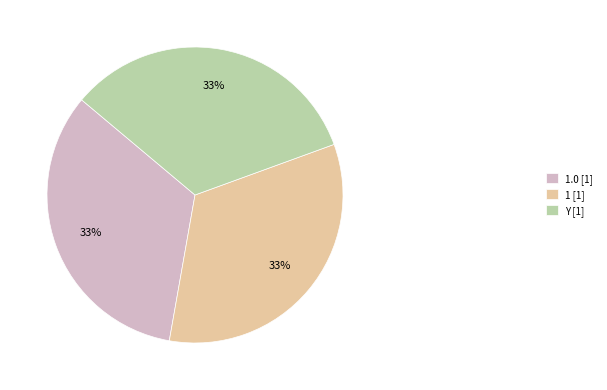

Count the number of slices in the pie.

3